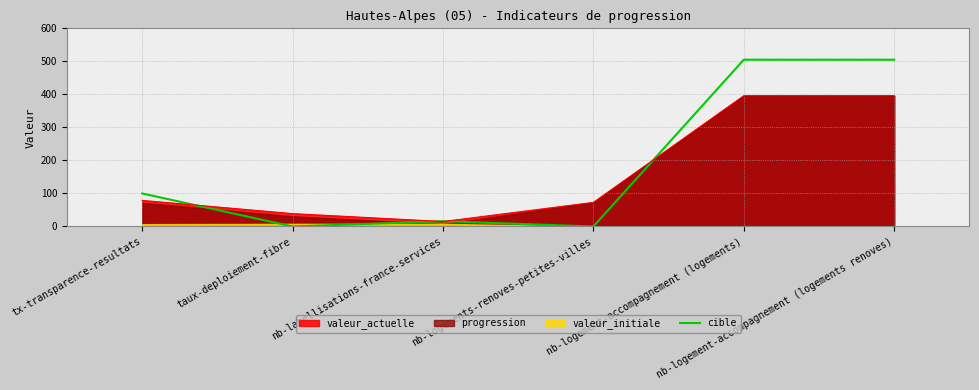

What is the greatest value displayed?

505